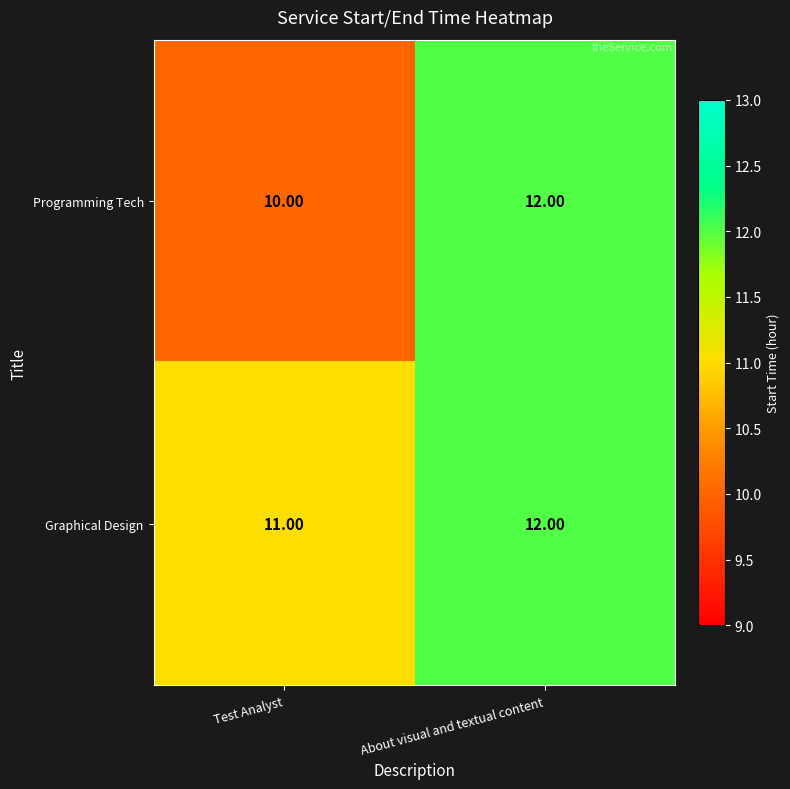

Count the number of data series in this chart.

2